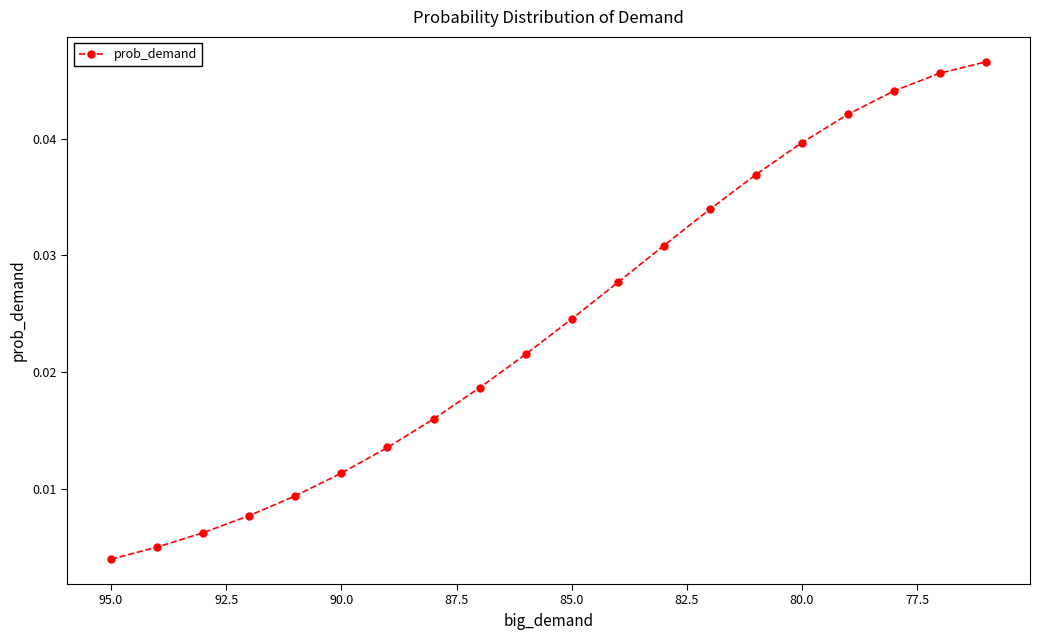

How many data points does each series have?

20